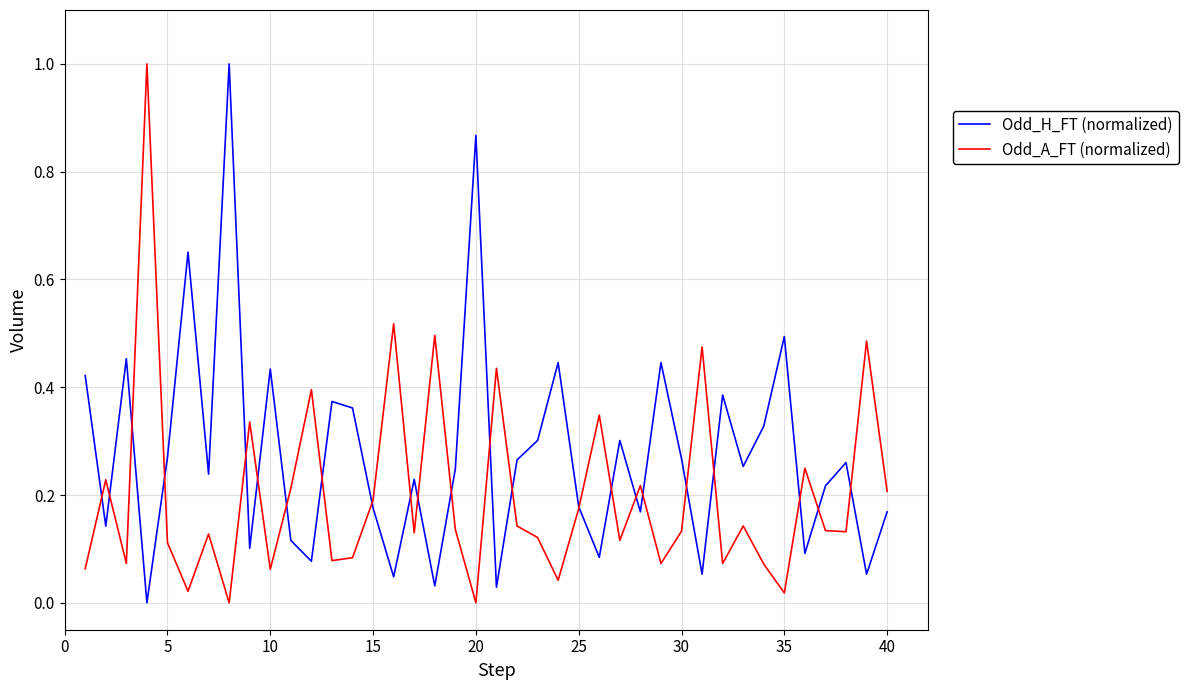

Reading right to left, extract all data points from this chart.

Odd_H_FT (normalized): 0.2	0.1	0.3	0.2	0.1	0.5	0.3	0.3	0.4	0.1	0.3	0.4	0.2	0.3	0.1	0.2	0.4	0.3	0.3	0.0	0.9	0.2	0.0	0.2	0.0	0.2	0.4	0.4	0.1	0.1	0.4	0.1	1.0	0.2	0.7	0.3	0.0	0.5	0.1	0.4
Odd_A_FT (normalized): 0.2	0.5	0.1	0.1	0.2	0.0	0.1	0.1	0.1	0.5	0.1	0.1	0.2	0.1	0.3	0.2	0.0	0.1	0.1	0.4	0.0	0.1	0.5	0.1	0.5	0.2	0.1	0.1	0.4	0.2	0.1	0.3	0.0	0.1	0.0	0.1	1.0	0.1	0.2	0.1